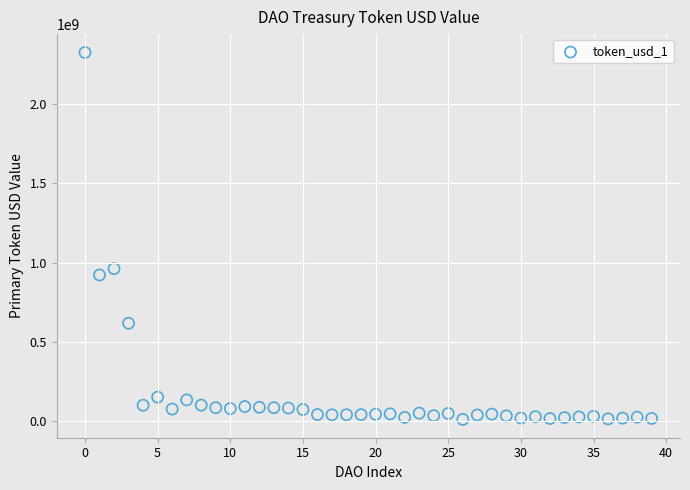

What is the range of Y values (max minus min)?

2311836127.8